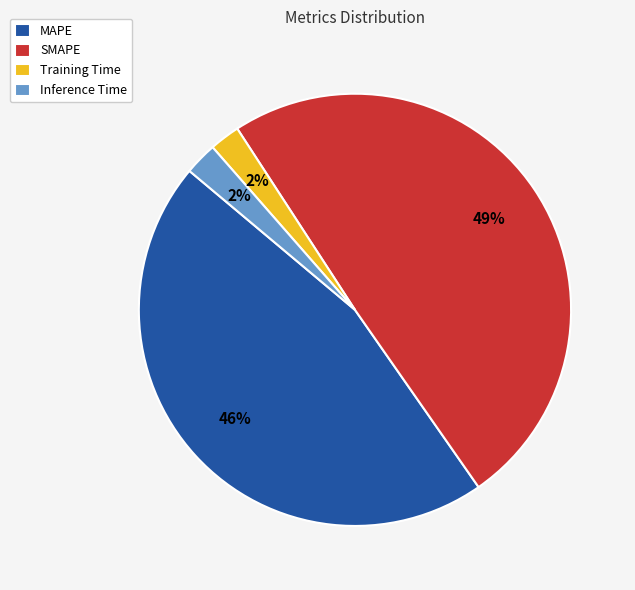

The SMAPE slice represents 49% of the pie. True or false?

True